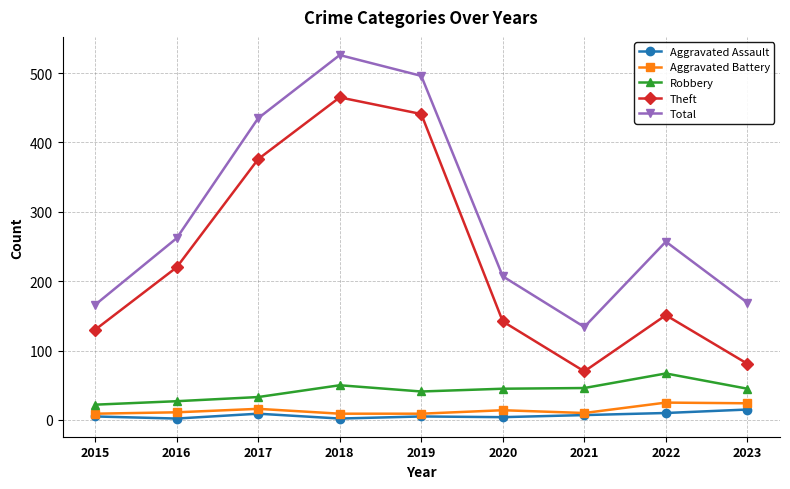

True or false: Theft has a value of 624 at 2017.

False